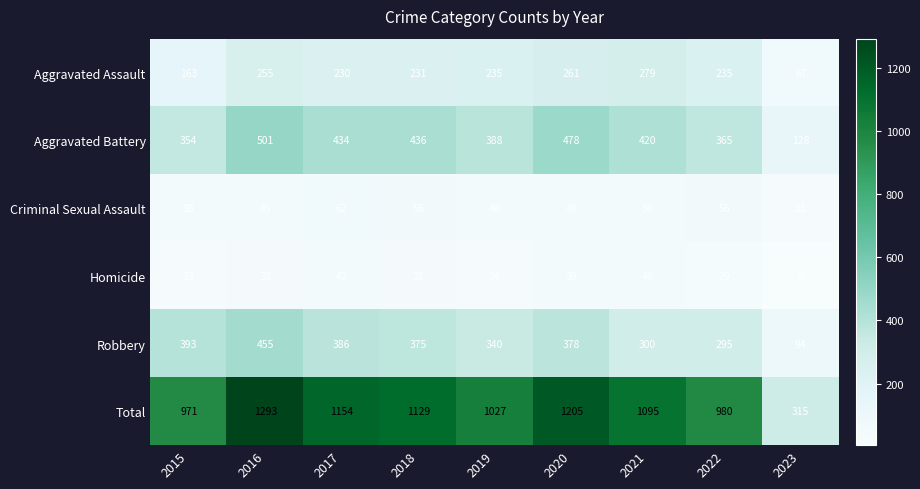

At how many categories does at least one series exceed 289?

9